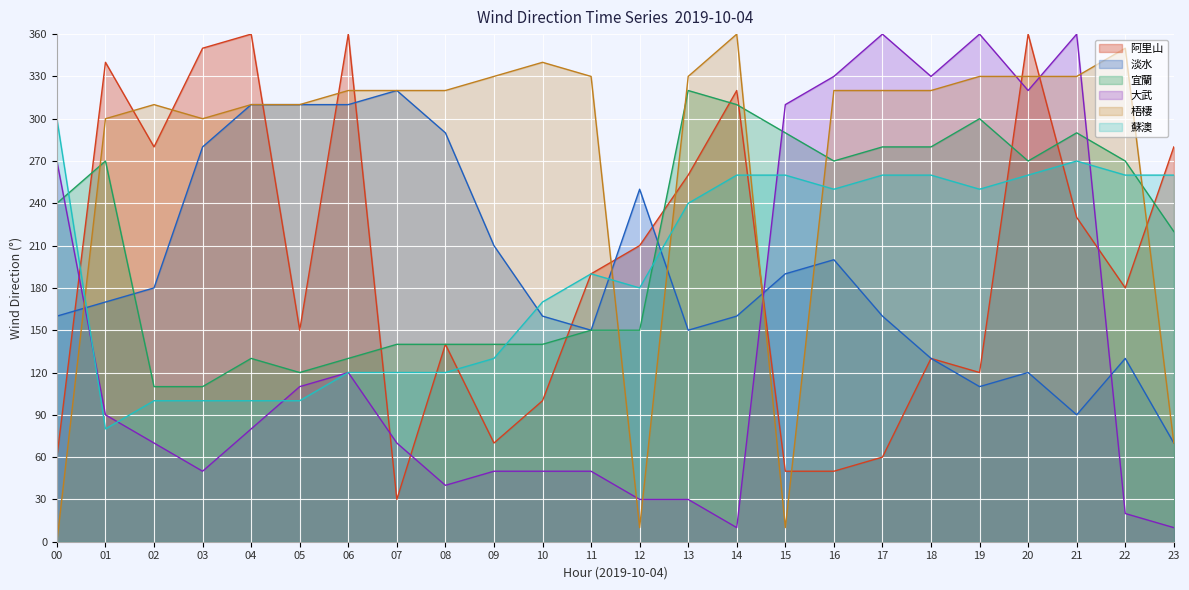

What is the difference between the 宜蘭 values at 19 and 10?

160